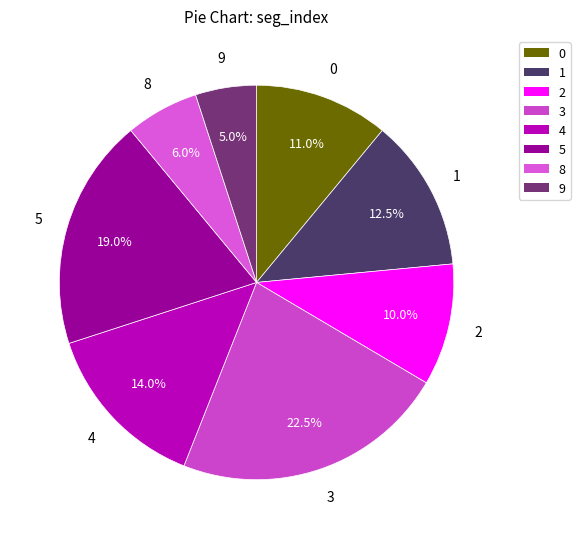

Rank the categories by value from highest to lowest.

3, 5, 4, 1, 0, 2, 8, 9